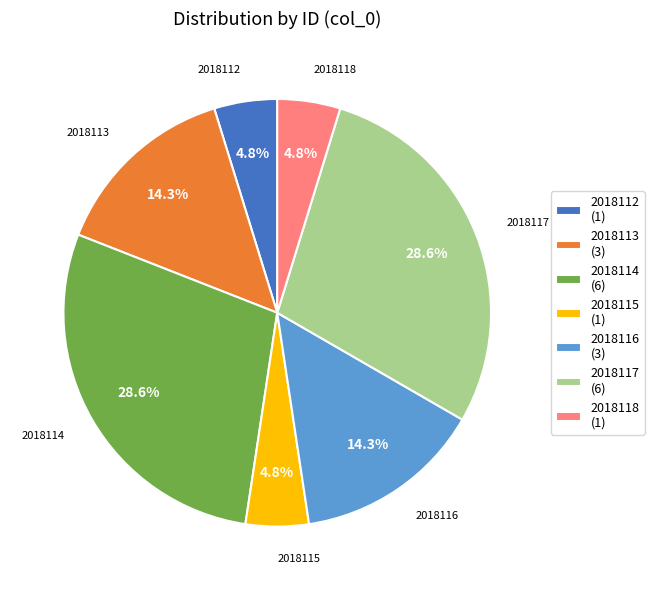

Do 2018114 and 2018118 together represent more than half of the pie?

No